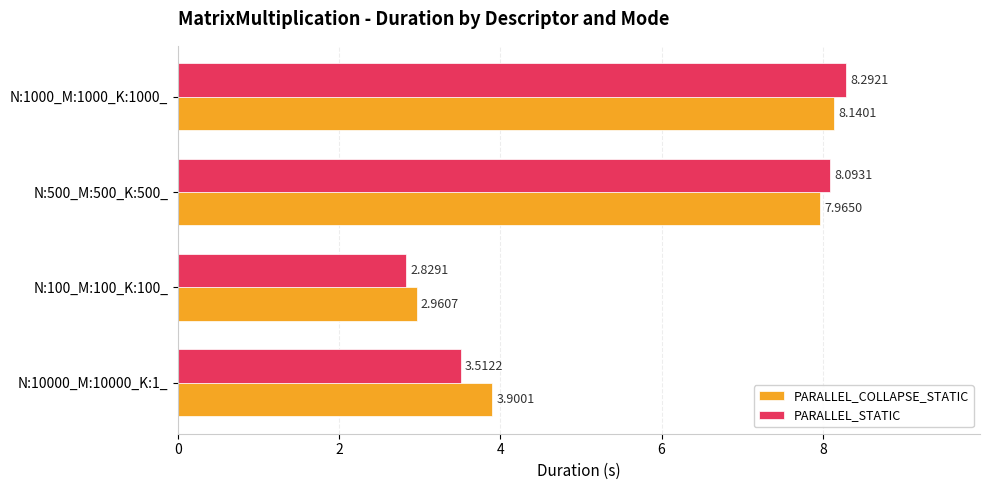

What is the difference between the maximum and minimum values in the PARALLEL_COLLAPSE_STATIC series?

5.2